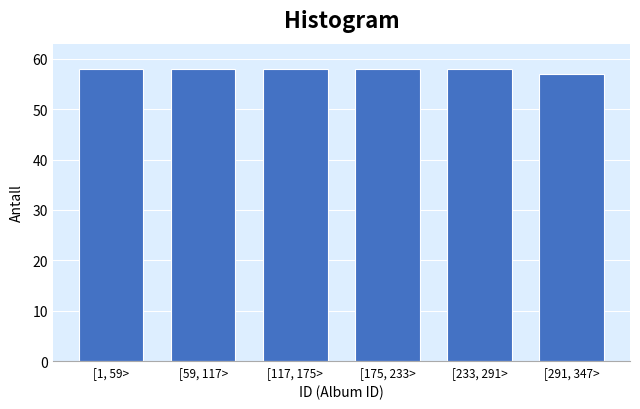

Reading left to right, what are all the values shown in this chart?

[1, 59>=58	[59, 117>=58	[117, 175>=58	[175, 233>=58	[233, 291>=58	[291, 347>=57